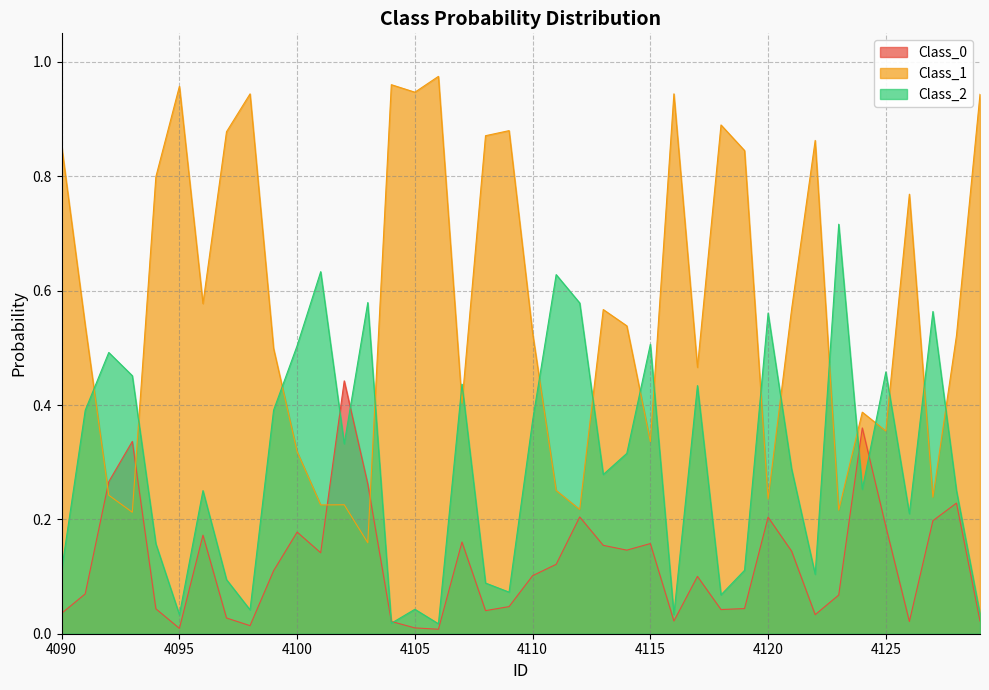

What is the difference between the Class_1 values at 4113 and 4105?

0.4